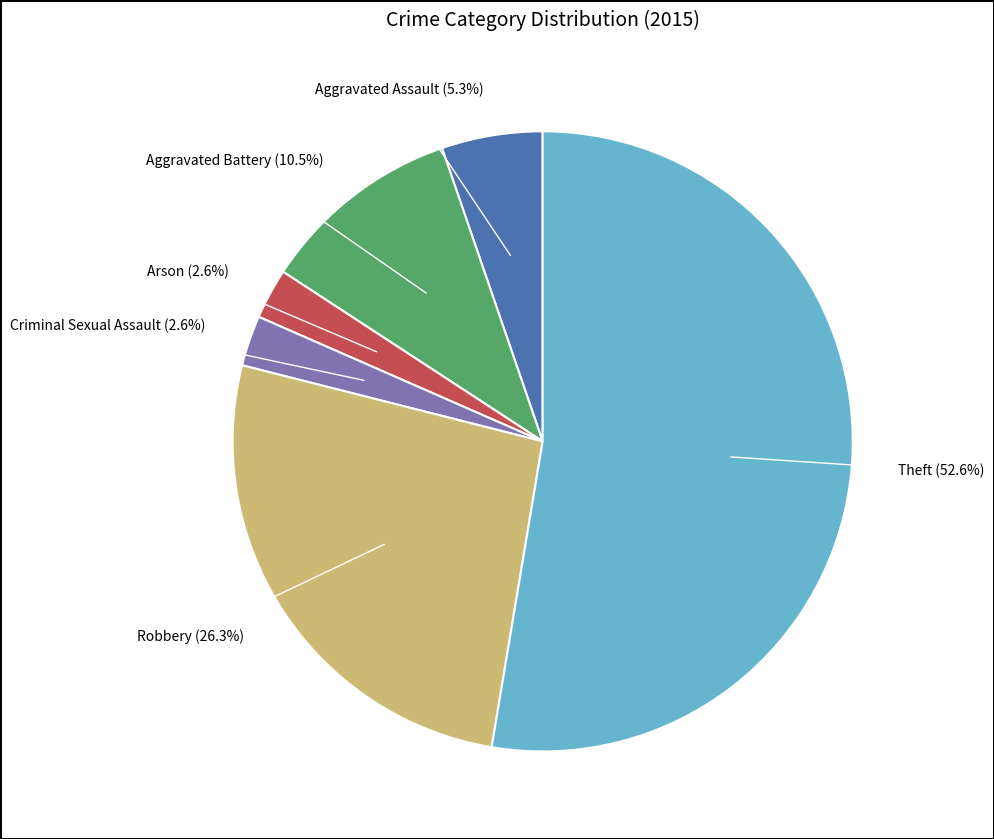

How many segments does this pie chart have?

6